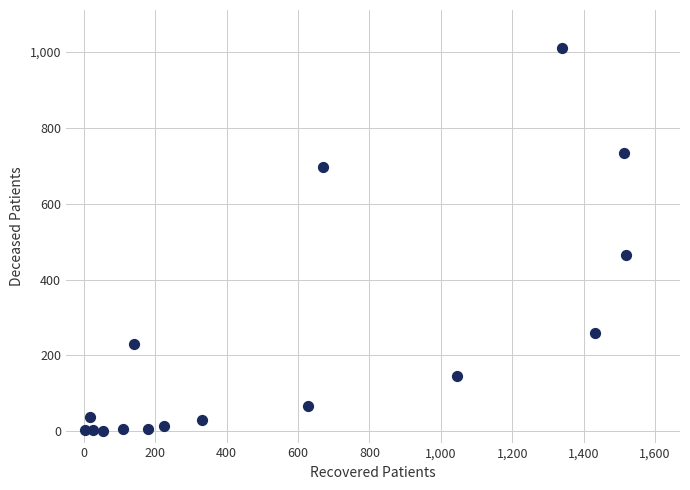

What Y value in the scatter plot is closest to 505?

465